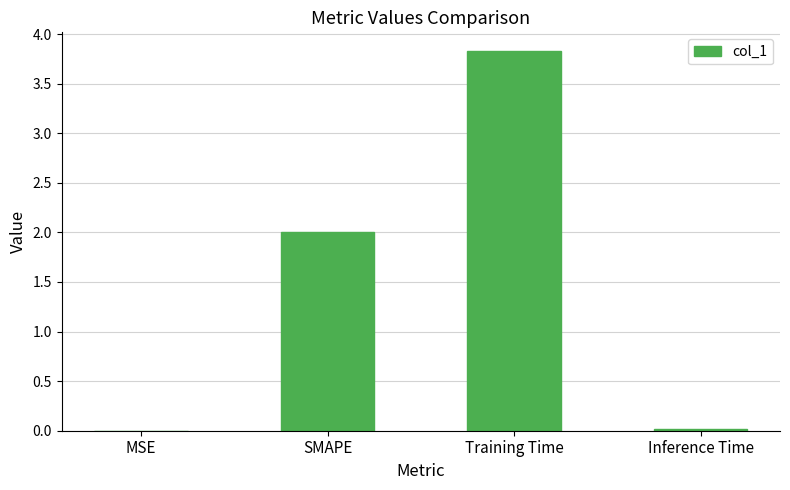

The chart shows a value of 0.0 at Inference Time. True or false?

True